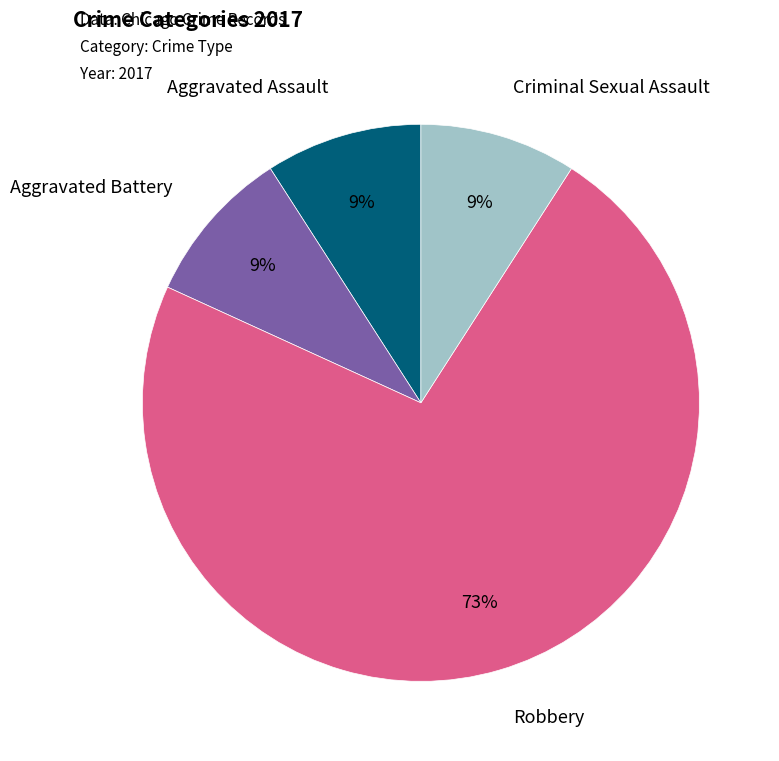

To the nearest percent, what is the average slice percentage?

25%